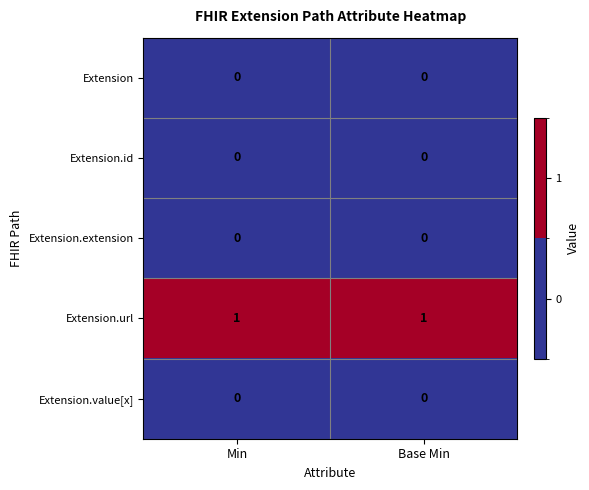

Which series has the largest total across all categories?

Extension.url